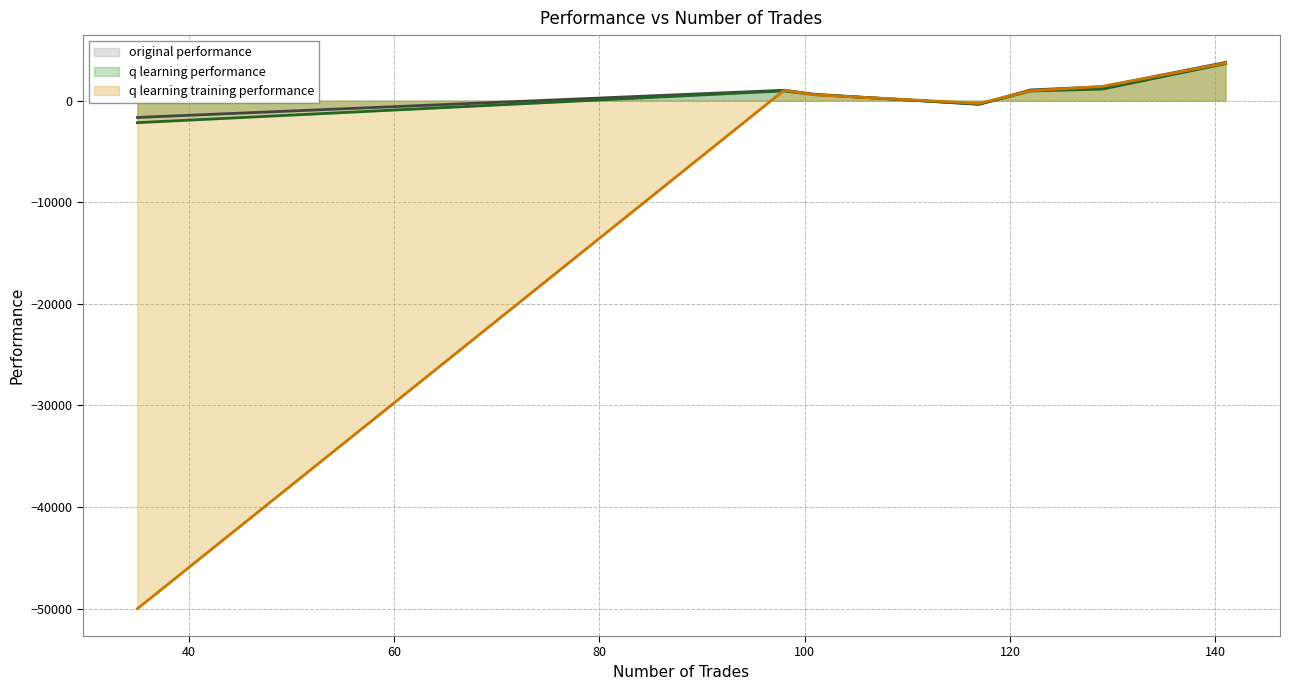

What is the greatest value displayed?

3756.9